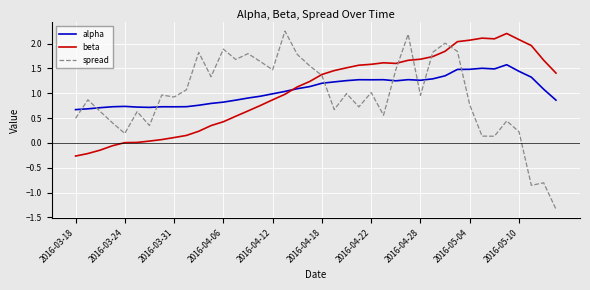

True or false: spread and alpha intersect in this chart.

True